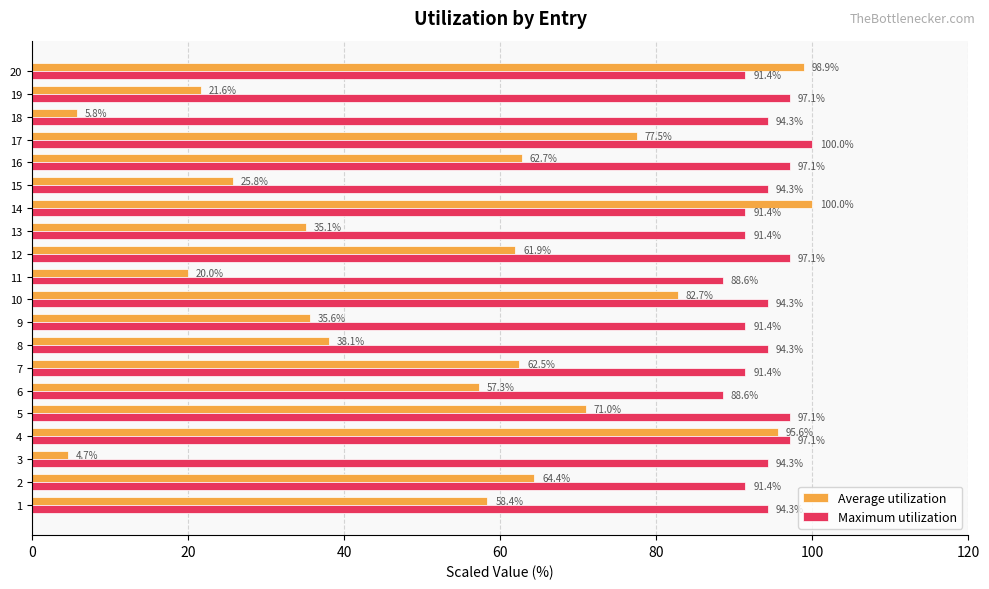

Is it true that Maximum utilization equals 94.3 at 15?

True